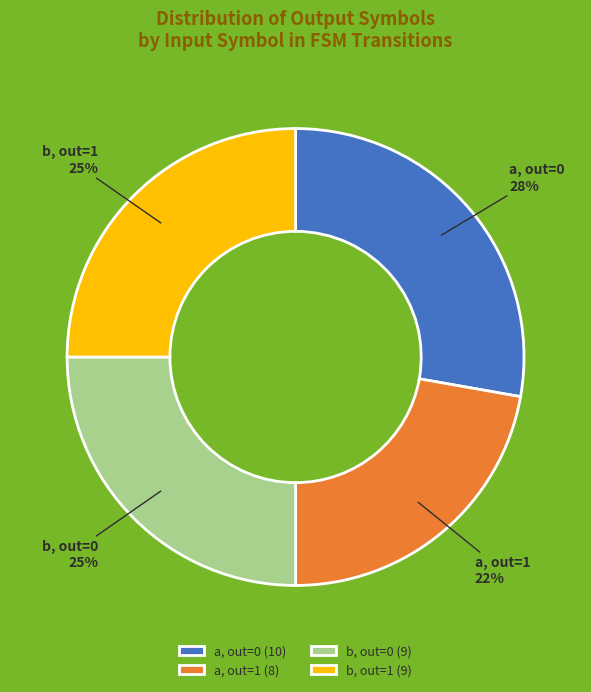

The a, out=1 slice represents 22% of the pie. True or false?

True